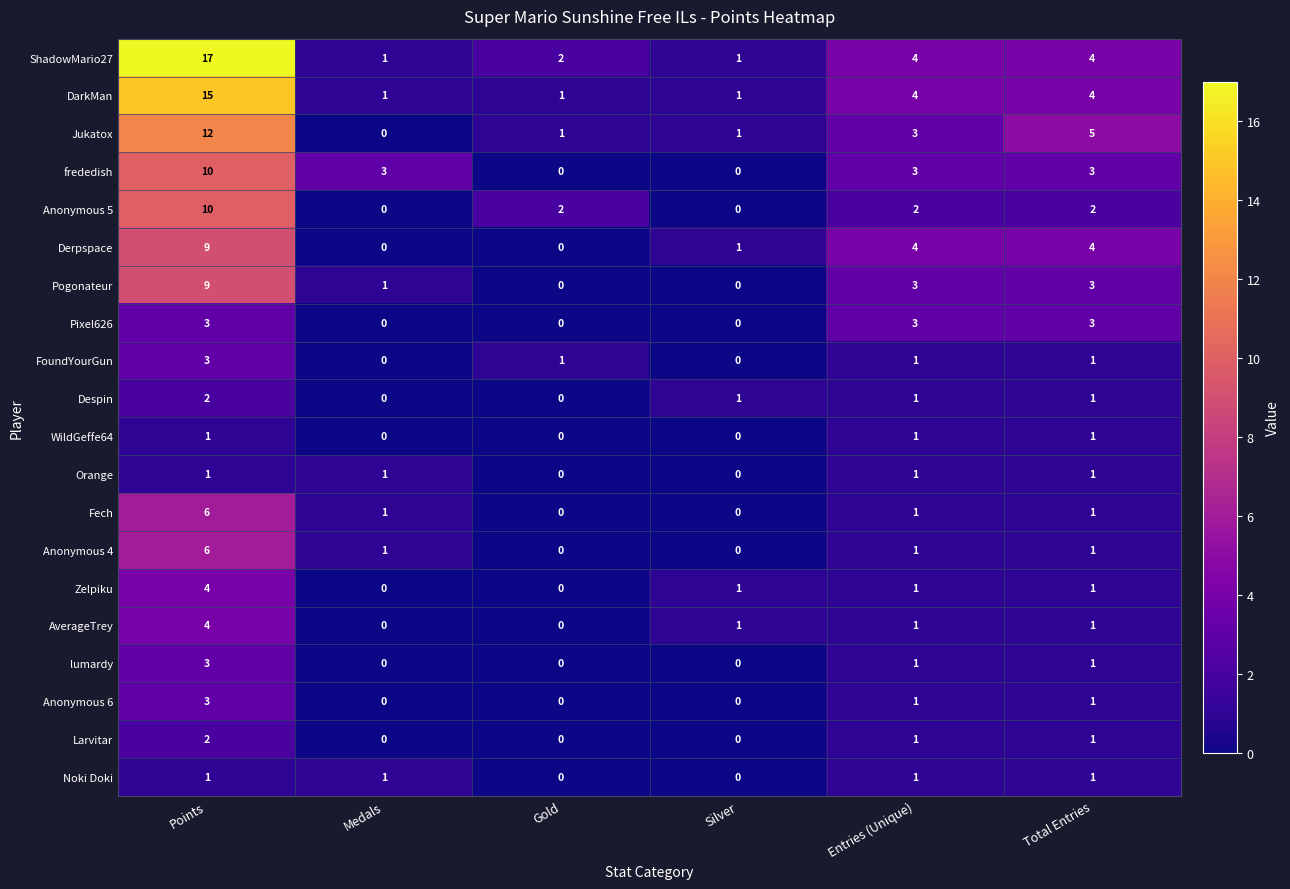

Which series has the largest total across all categories?

ShadowMario27